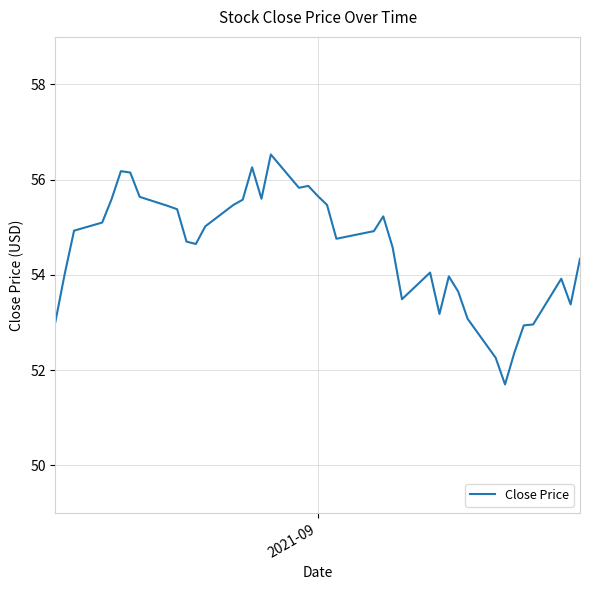

What is the maximum value shown in the chart?

56.5